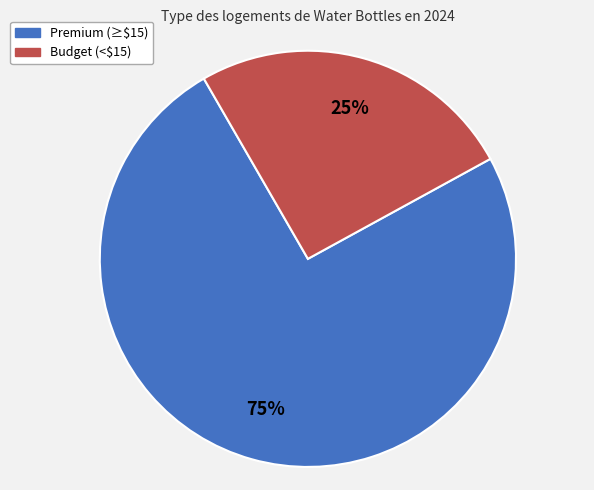

Is there any slice that represents more than half of the pie?

Yes